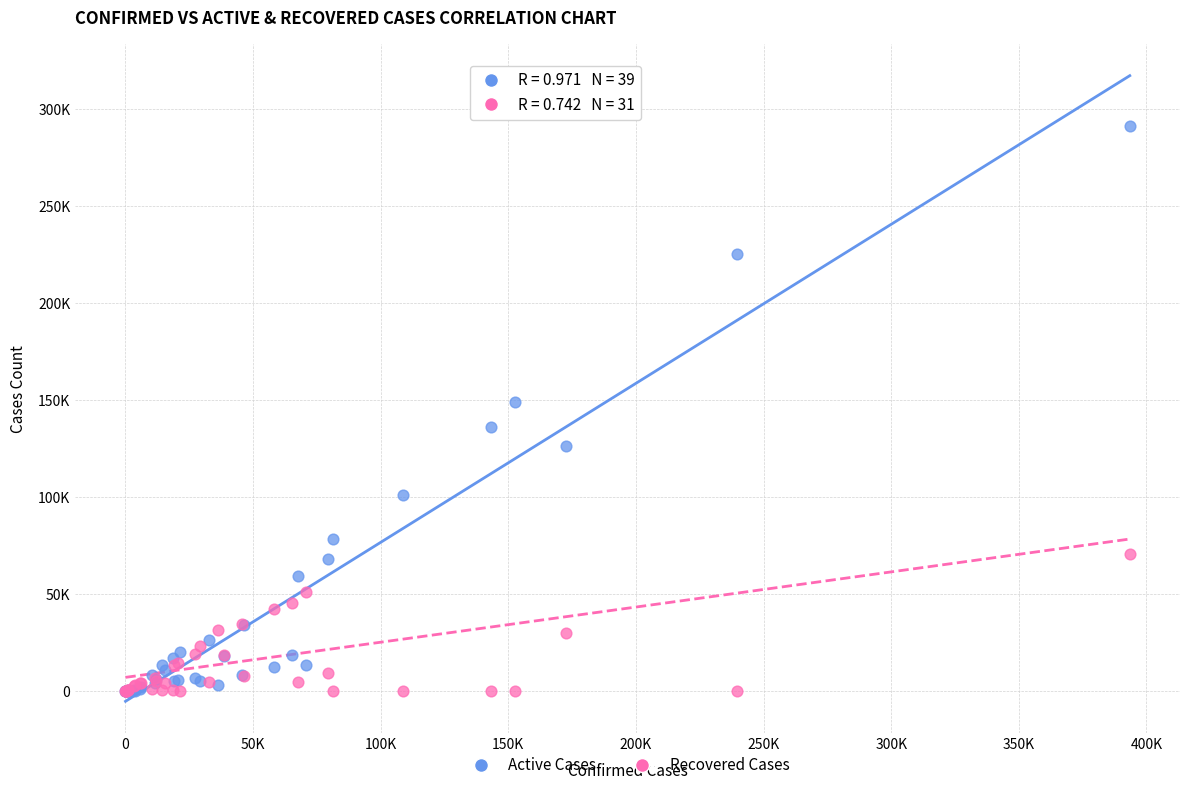

What are all the series names shown in the legend?

Active Cases, Recovered Cases